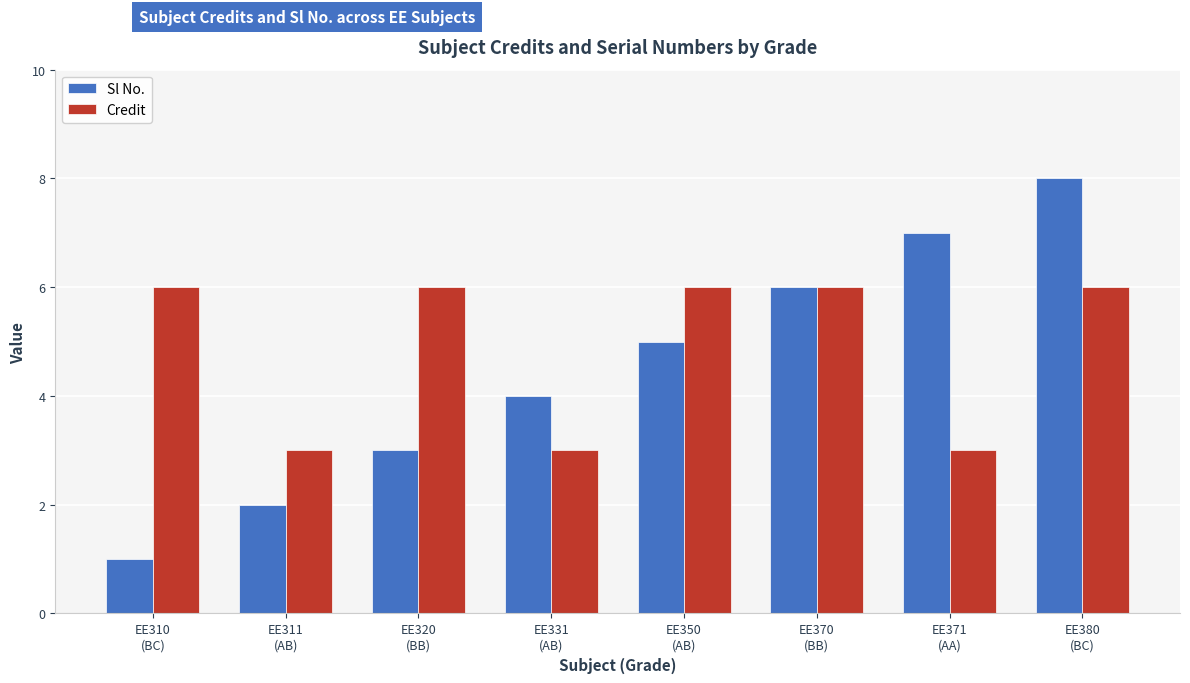

Between EE331
(AB) and EE371
(AA), which series saw the biggest shift?

Sl No.